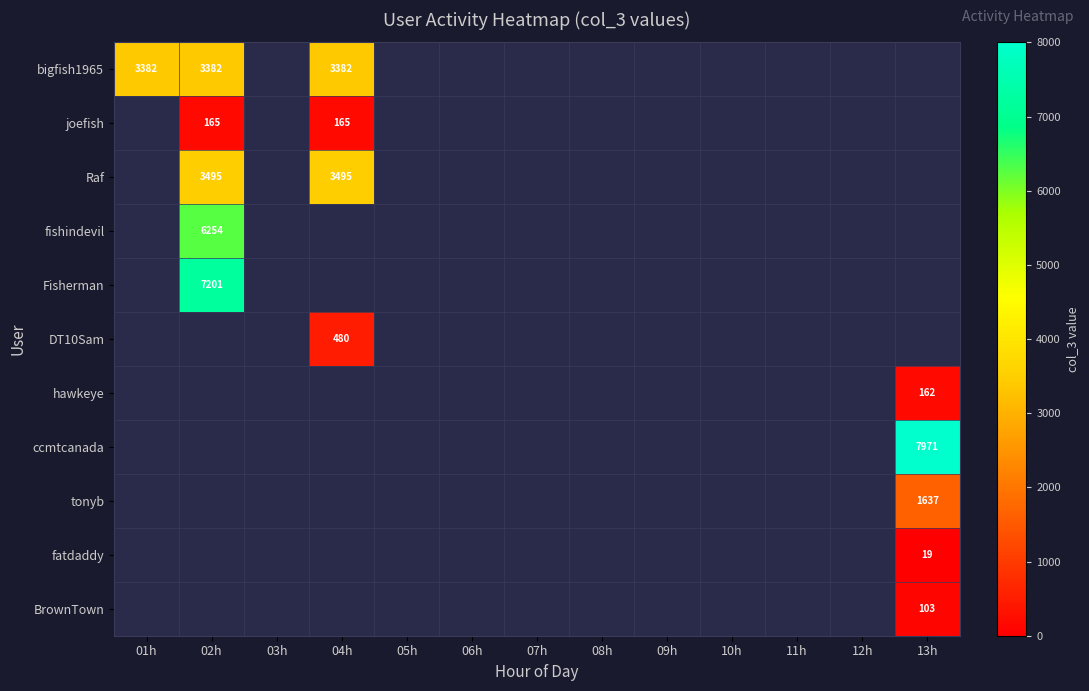

The ccmtcanada series shows 7971 at 13h. True or false?

True